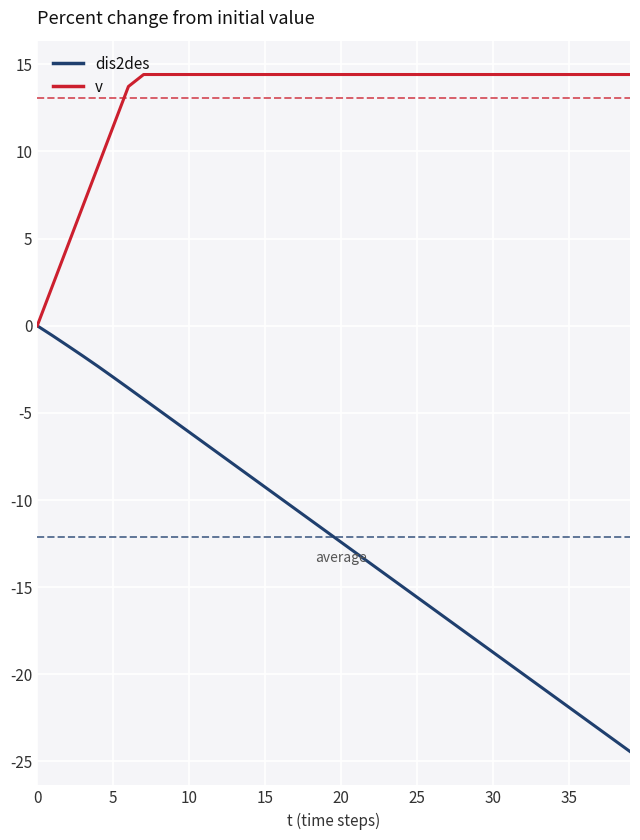

How many values in dis2des are below zero?

39